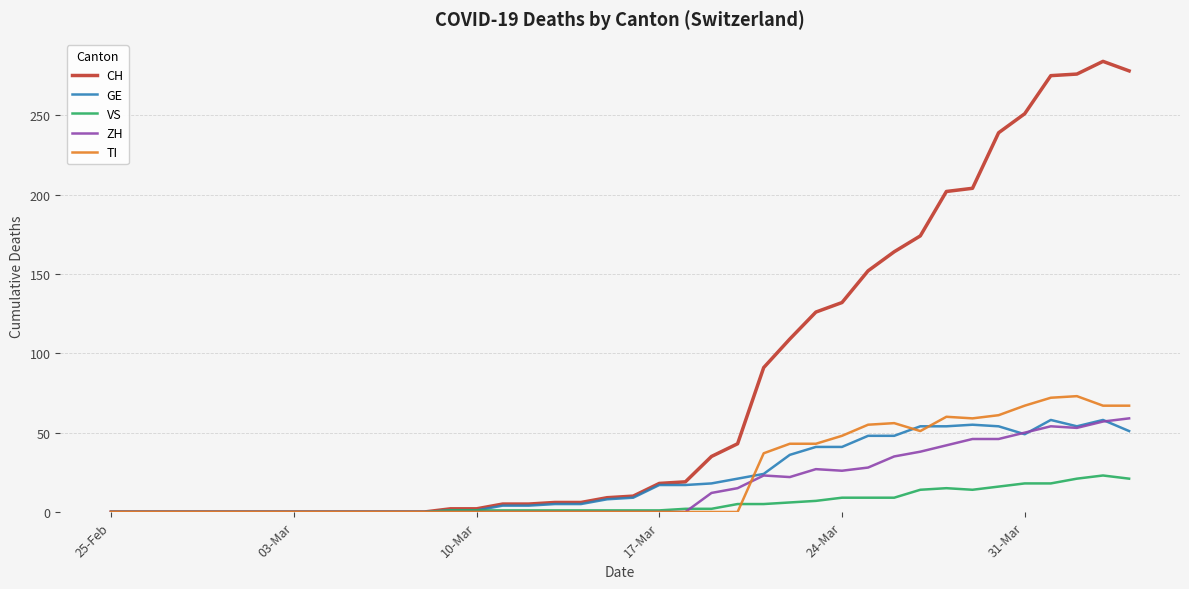

Which series has the largest total across all categories?

CH